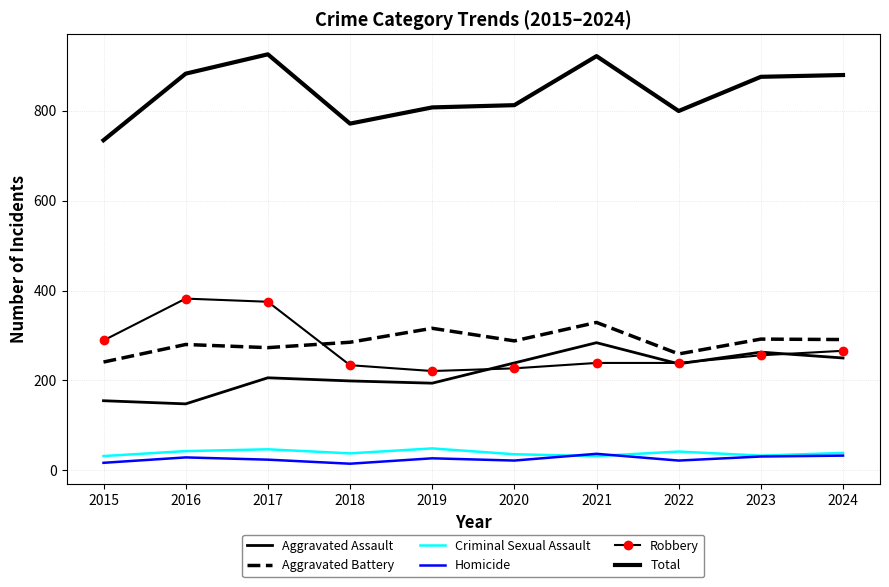

Where does the Aggravated Battery series first go above 288?

2019